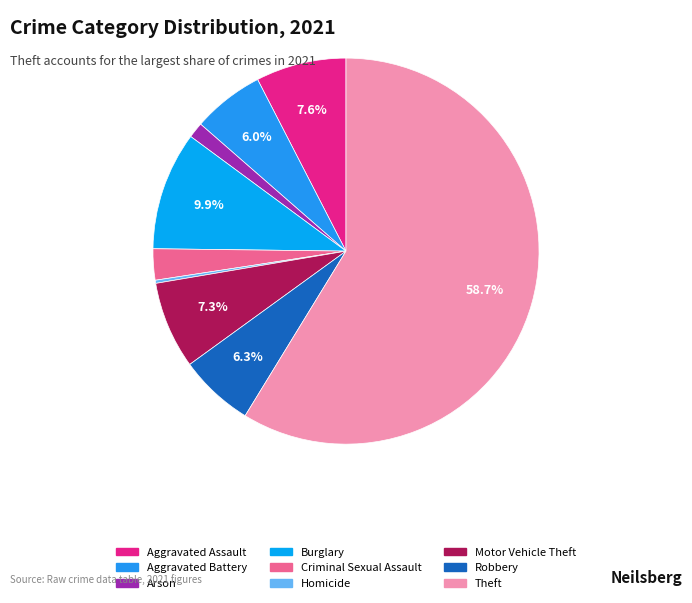

To the nearest percent, what portion does Theft represent?

59%